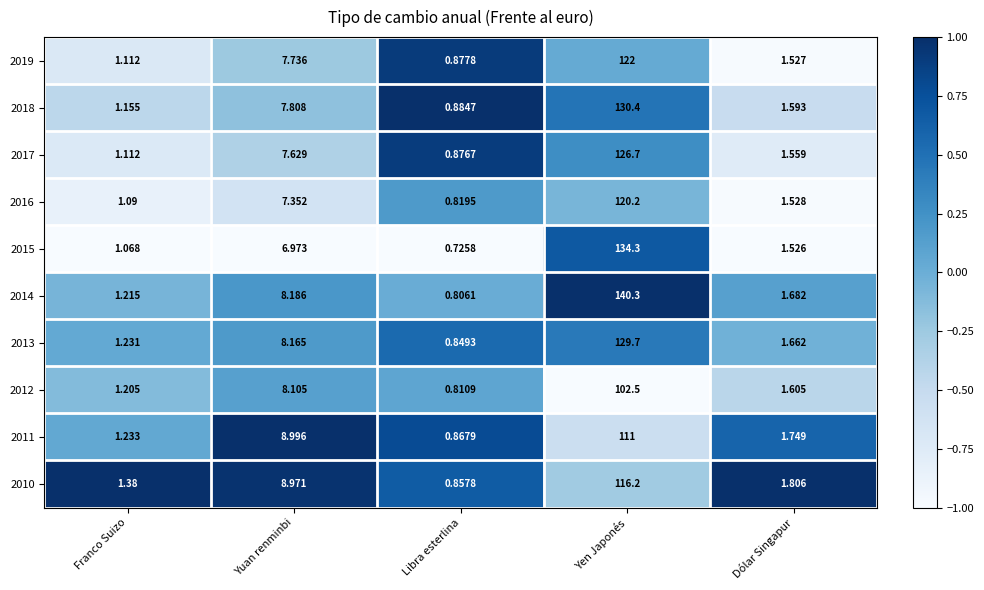

At which category does the chart reach its minimum across all series?

Libra esterlina